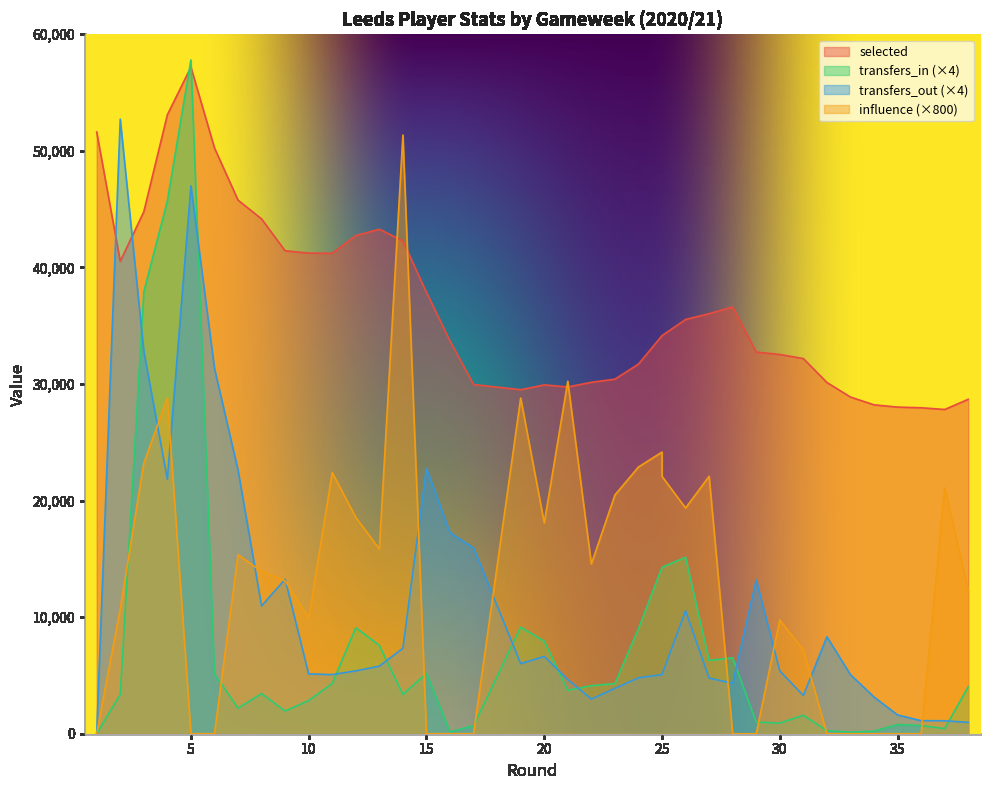

Which series has the largest range (max minus min)?

transfers_in